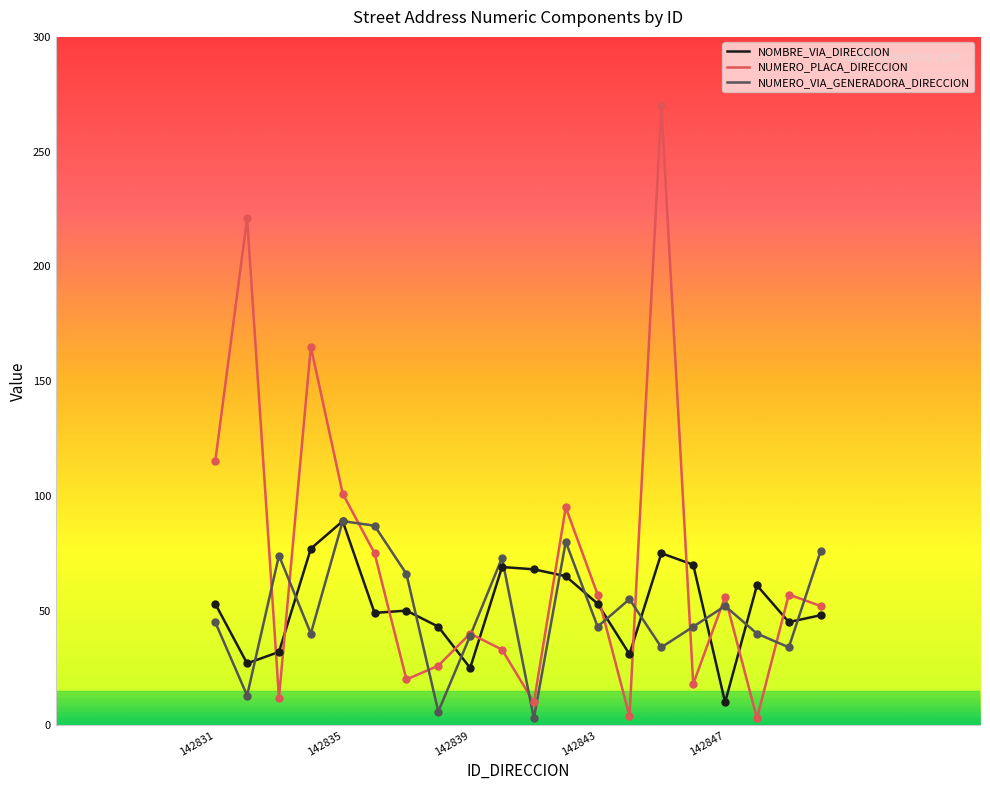

Which series has the largest range (max minus min)?

NUMERO_PLACA_DIRECCION